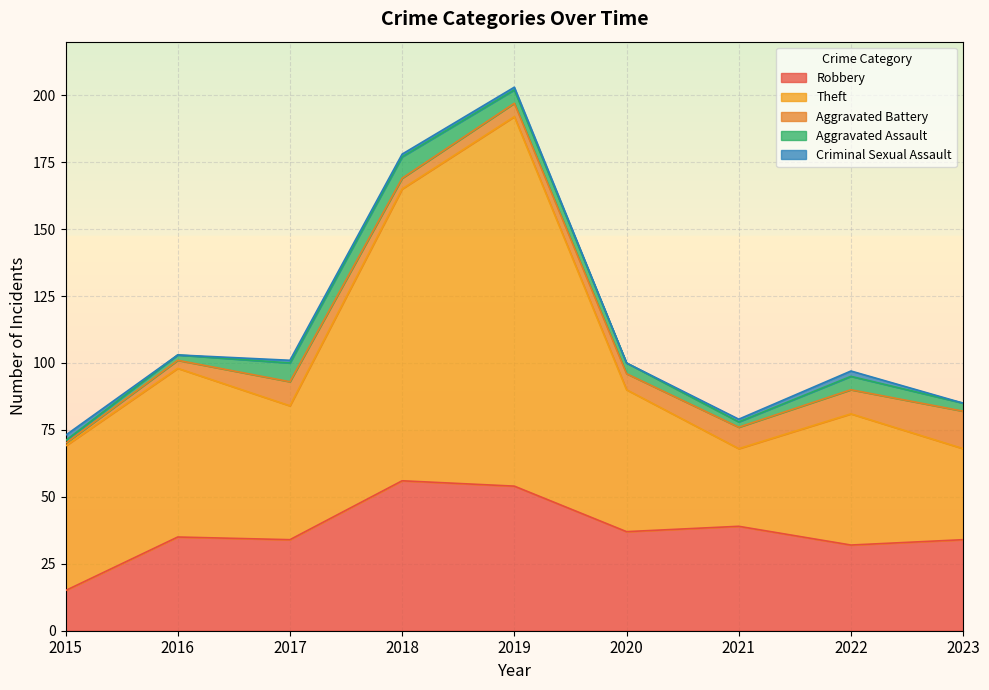

What is the spread (max minus min) of values at 2023?

34